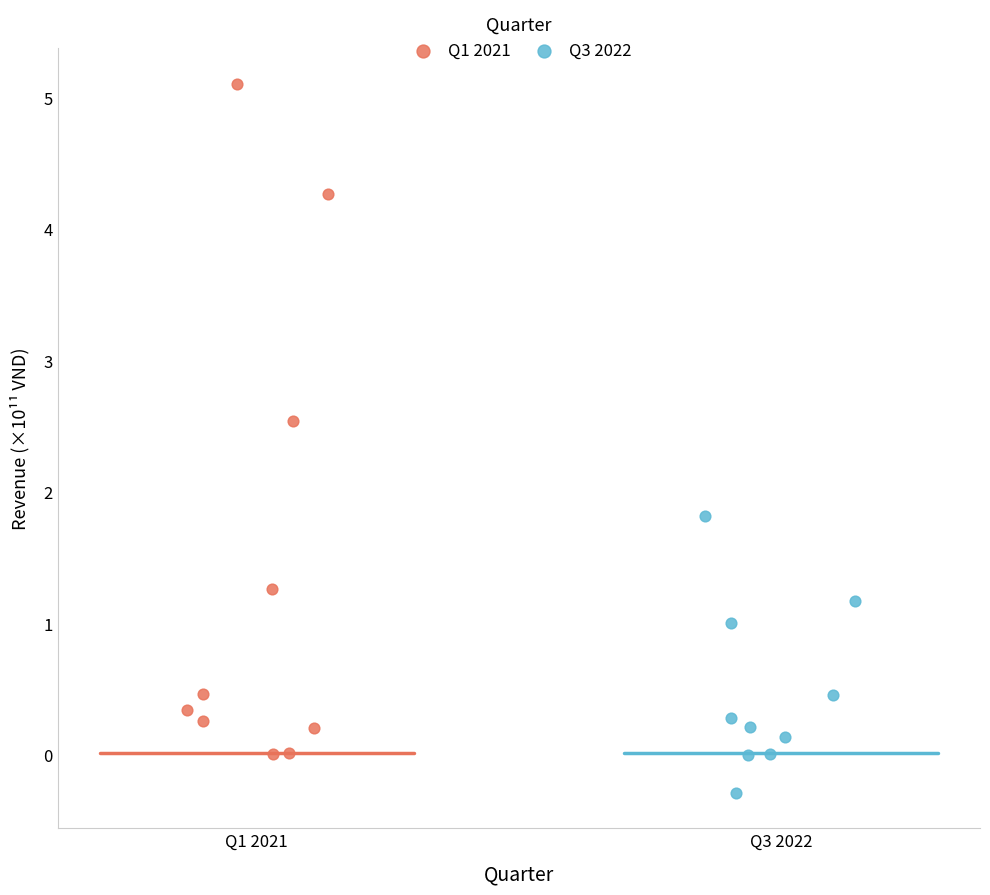

Which series contains the lowest Y value?

Q3 2022